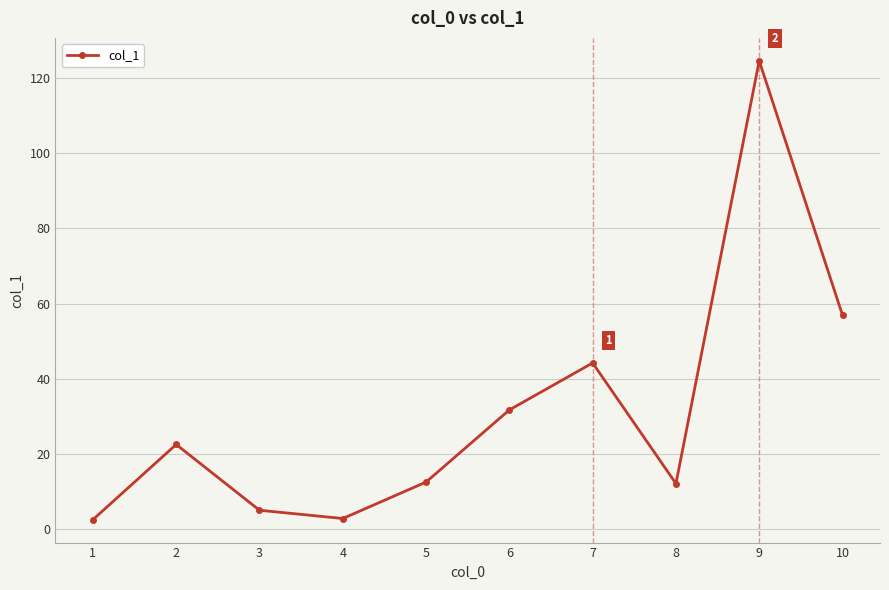

The value at 6 is 20.9. True or false?

False